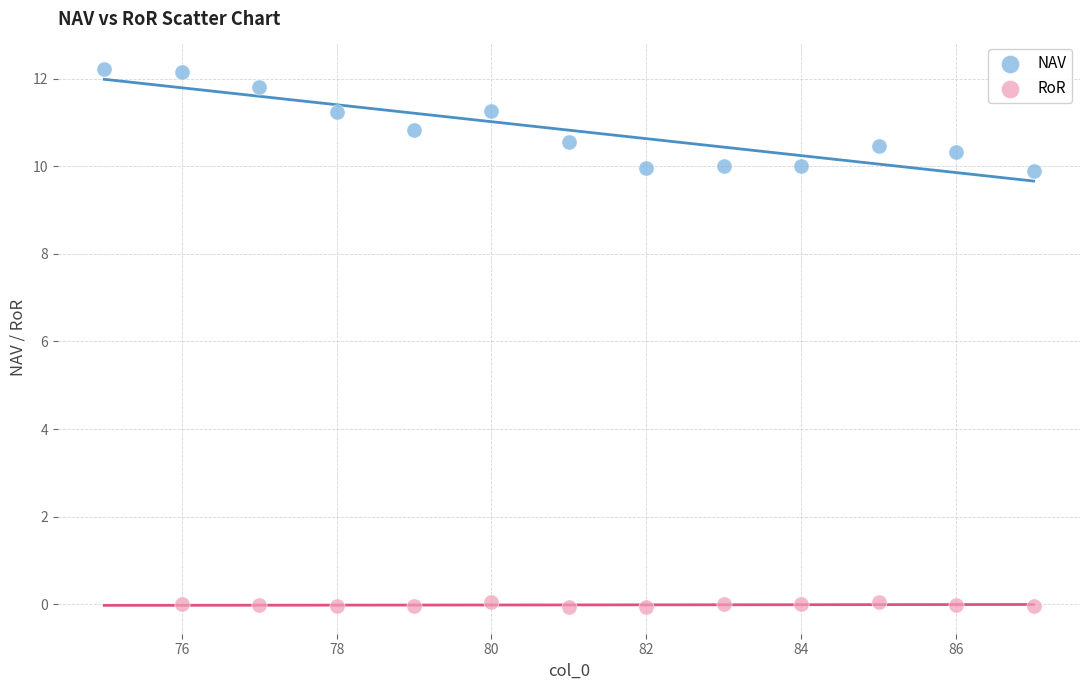

Which series has the widest spread of Y values?

NAV